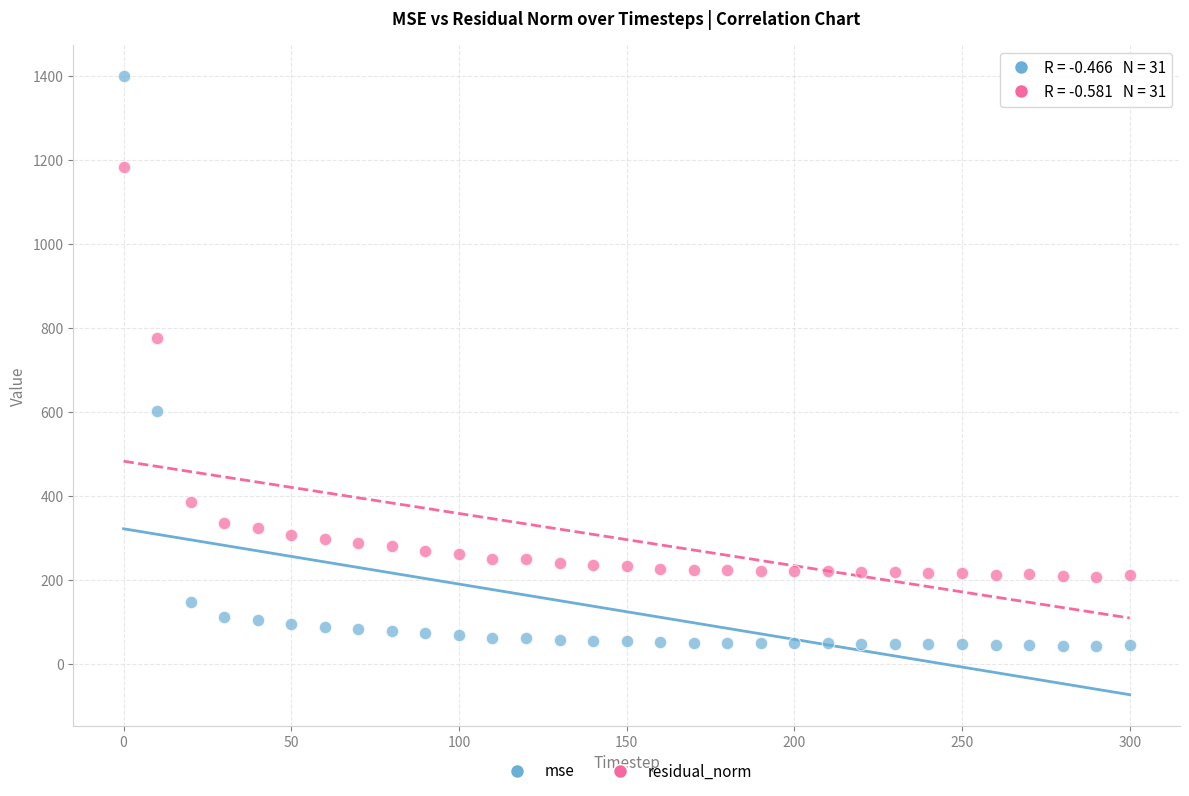

What are all the series names shown in the legend?

mse, residual_norm